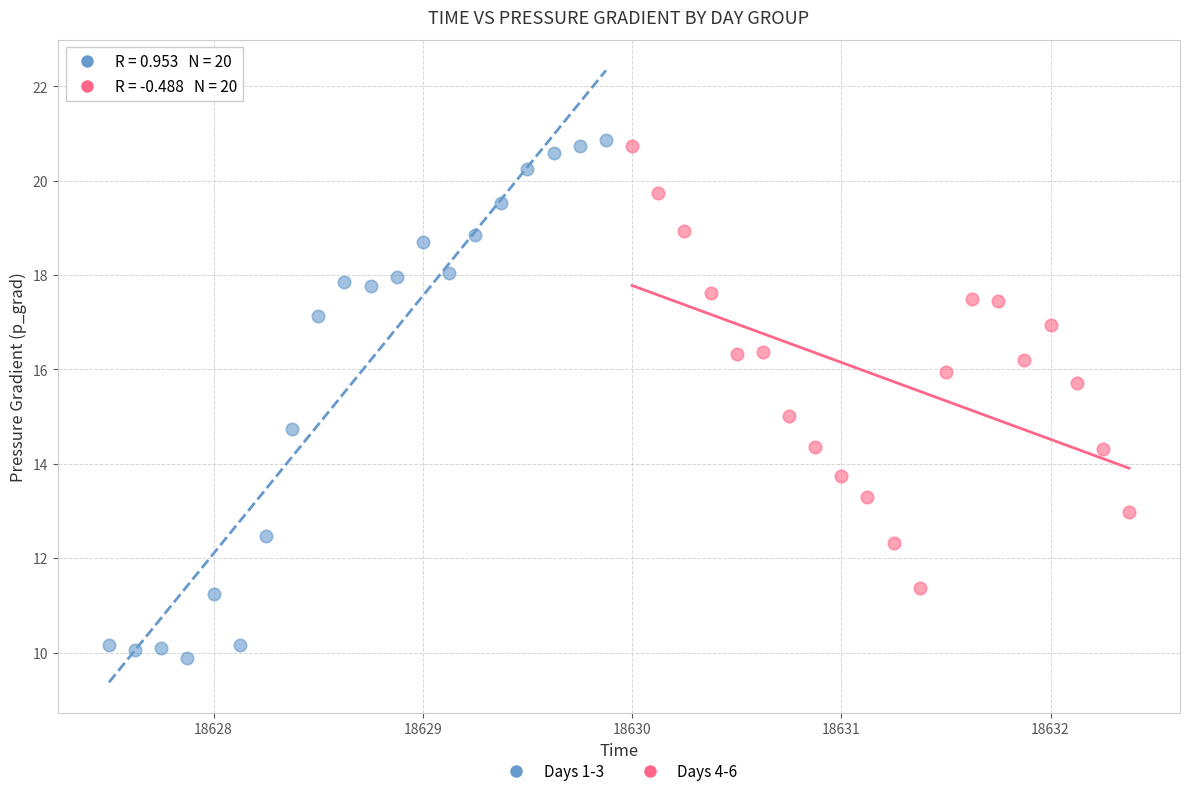

What are all the series names shown in the legend?

Days 1-3, Days 4-6